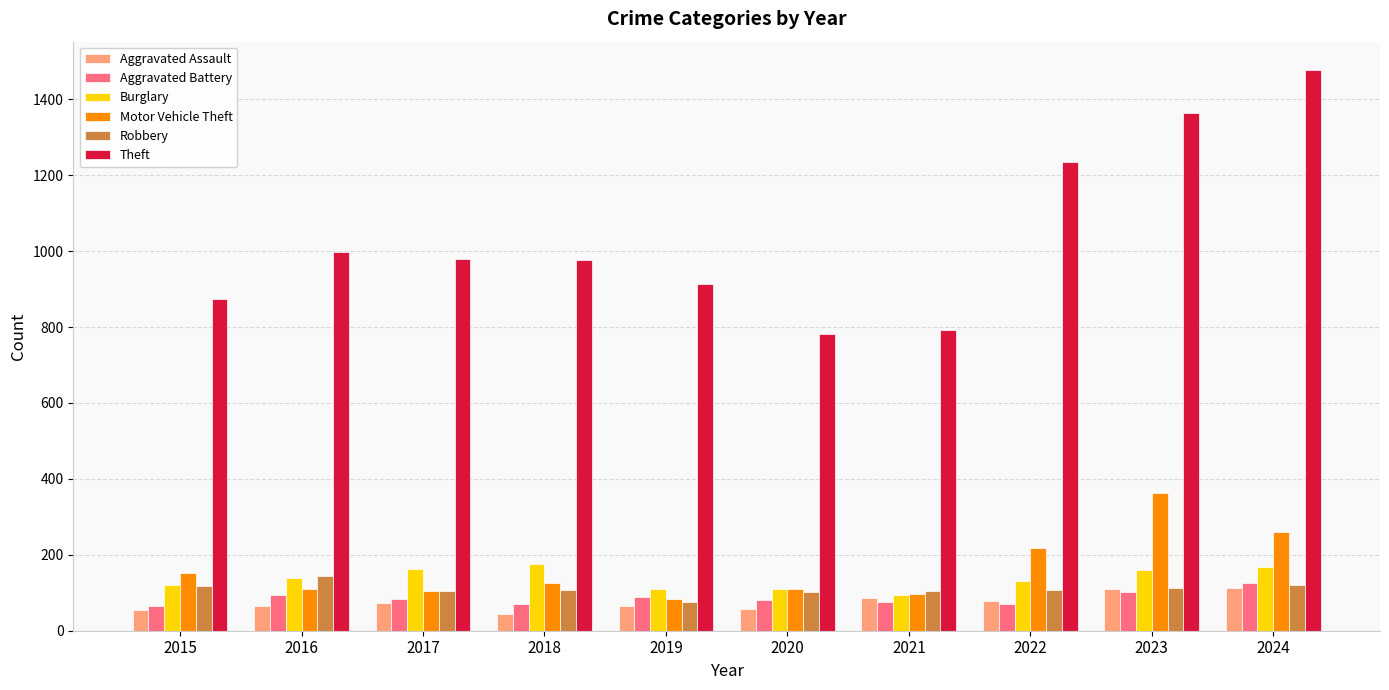

Read the Aggravated Battery value at 2020.

82